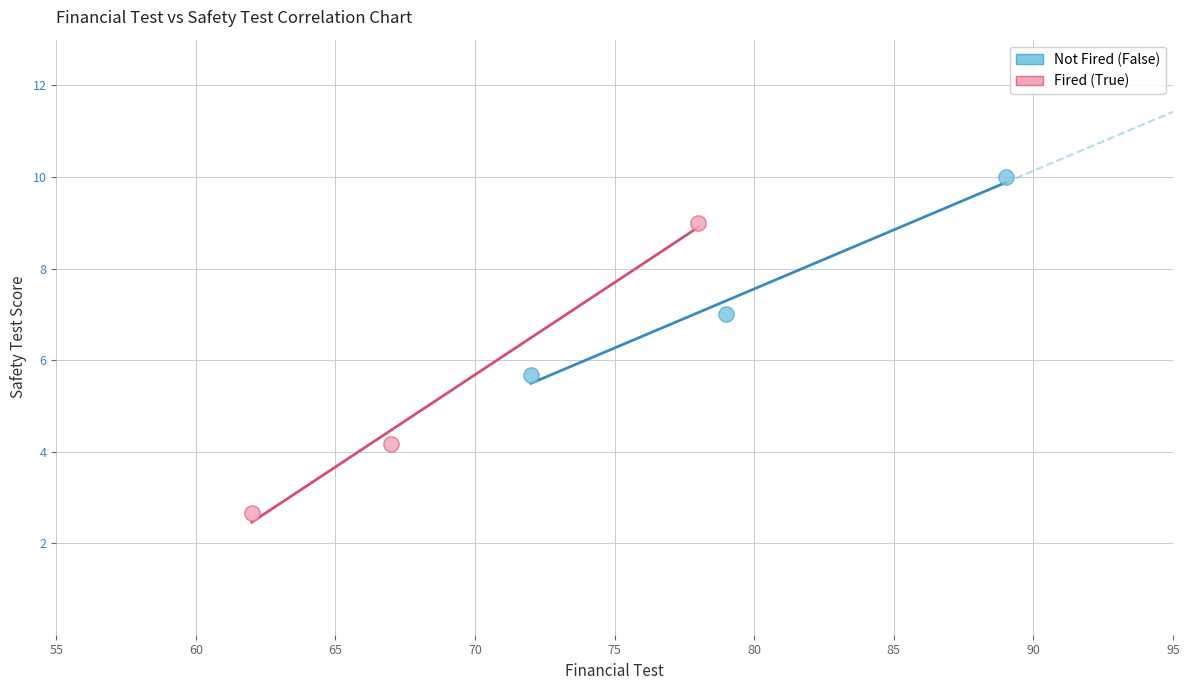

Which series has the largest Y range (max minus min)?

Fired (True)